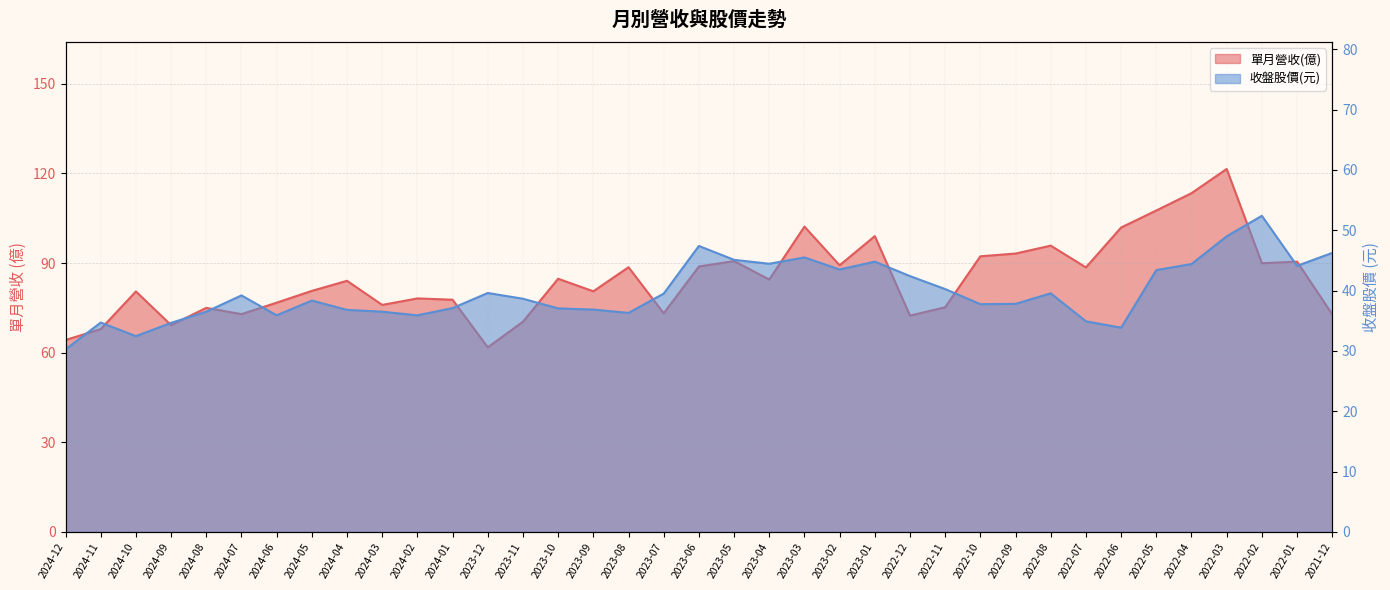

What is the difference between the 收盤股價(元) values at 2023-07 and 2024-01?

2.4